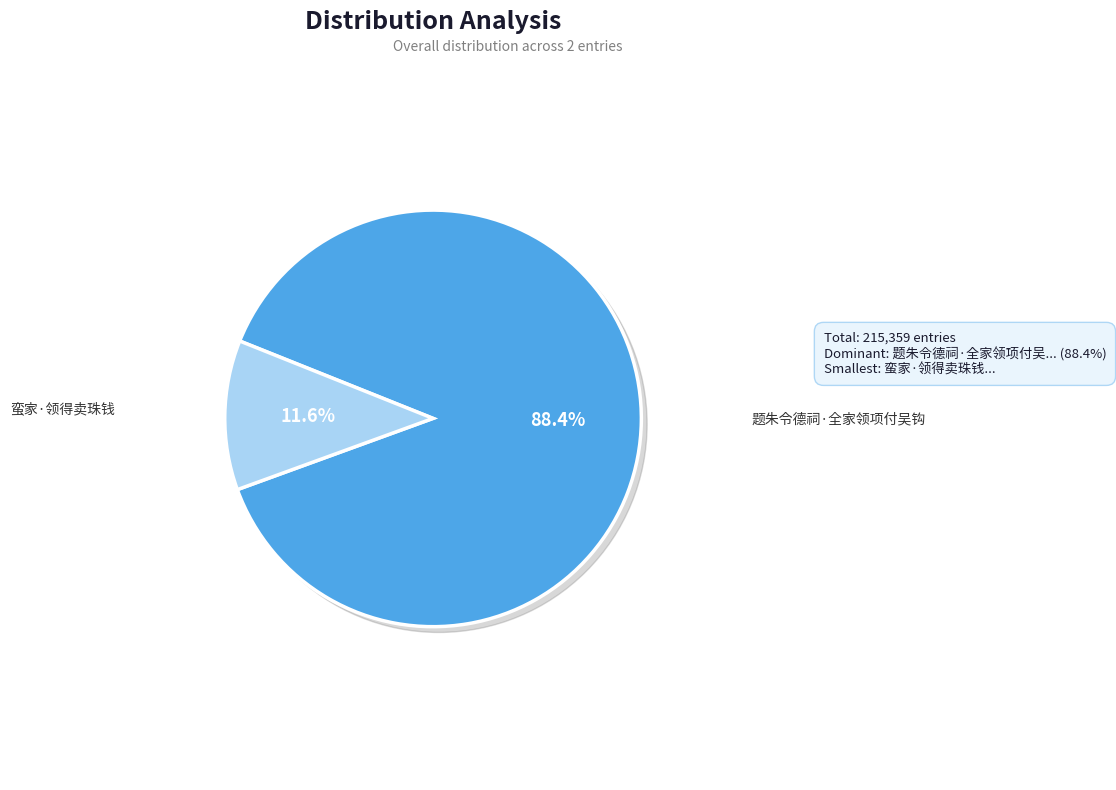

To the nearest percent, what percentage of the pie is 蛮家·领得卖珠钱?

12%